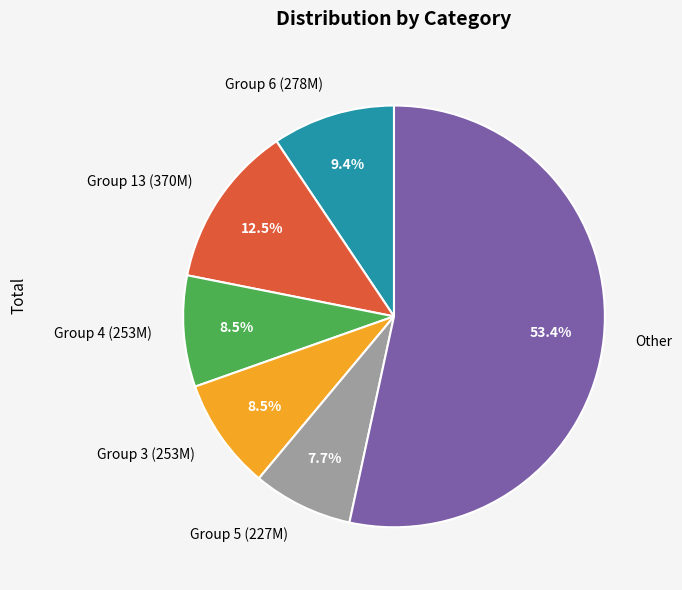

To the nearest percent, what is the difference between the largest and smallest slice percentages?

46%